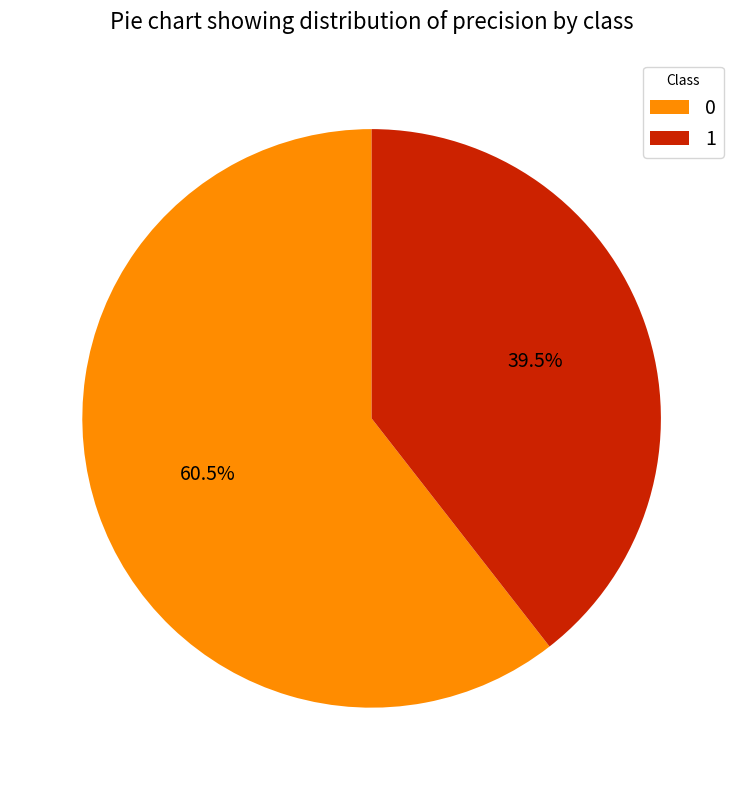

Combined, do 0 and 1 account for over 50%?

Yes